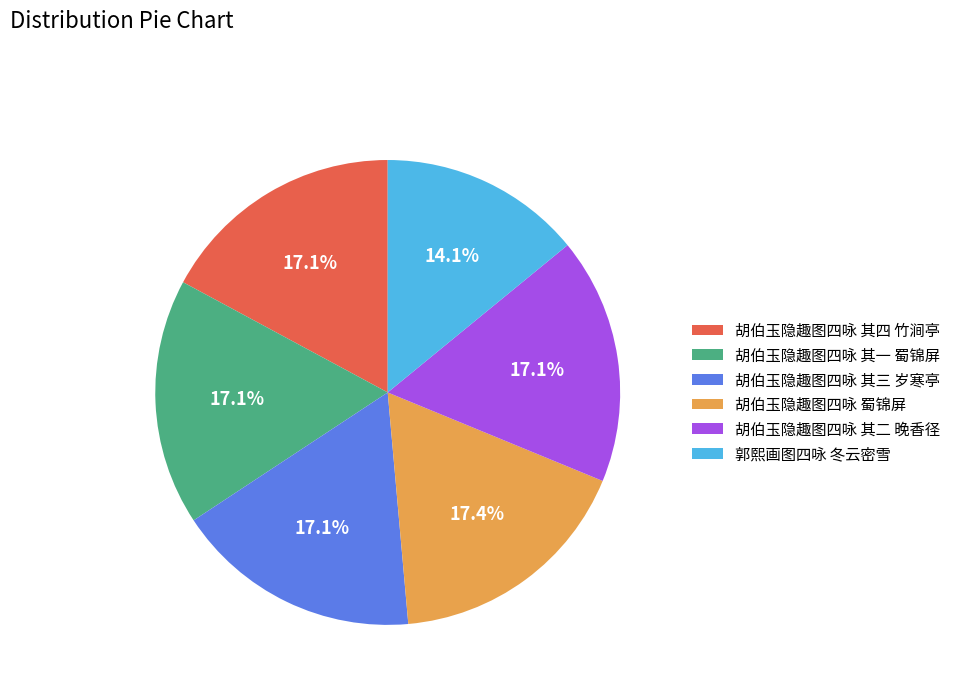

Approximately how many times larger is the value at 郭熙画图四咏 冬云密雪 compared to 胡伯玉隐趣图四咏 其二 晚香径?

0.8